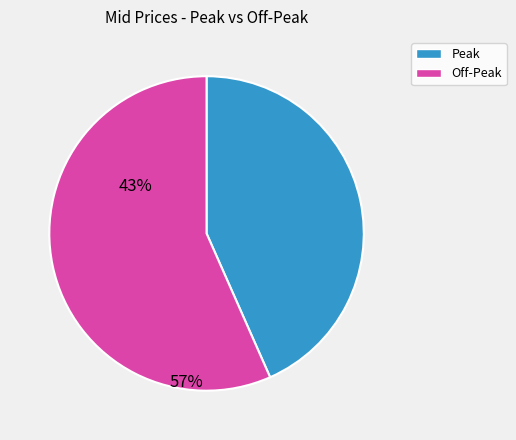

Is there any slice that represents more than half of the pie?

Yes